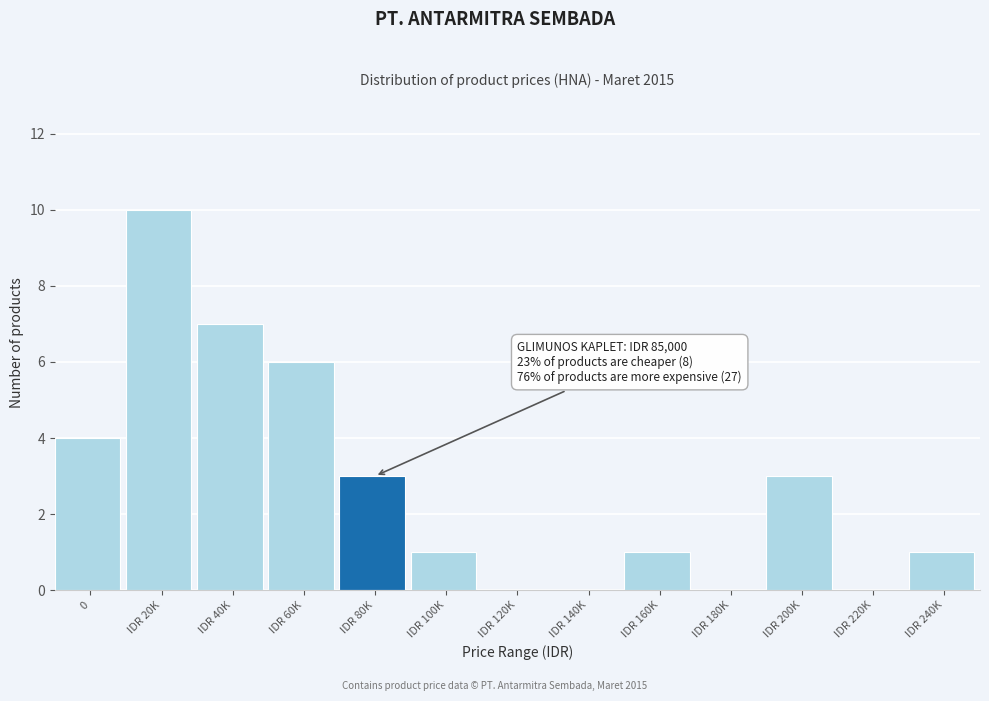

Reading left to right, what are all the values shown in this chart?

0=4	IDR 20K=10	IDR 40K=7	IDR 60K=6	IDR 80K=3	IDR 100K=1	IDR 120K=0	IDR 140K=0	IDR 160K=1	IDR 180K=0	IDR 200K=3	IDR 220K=0	IDR 240K=1